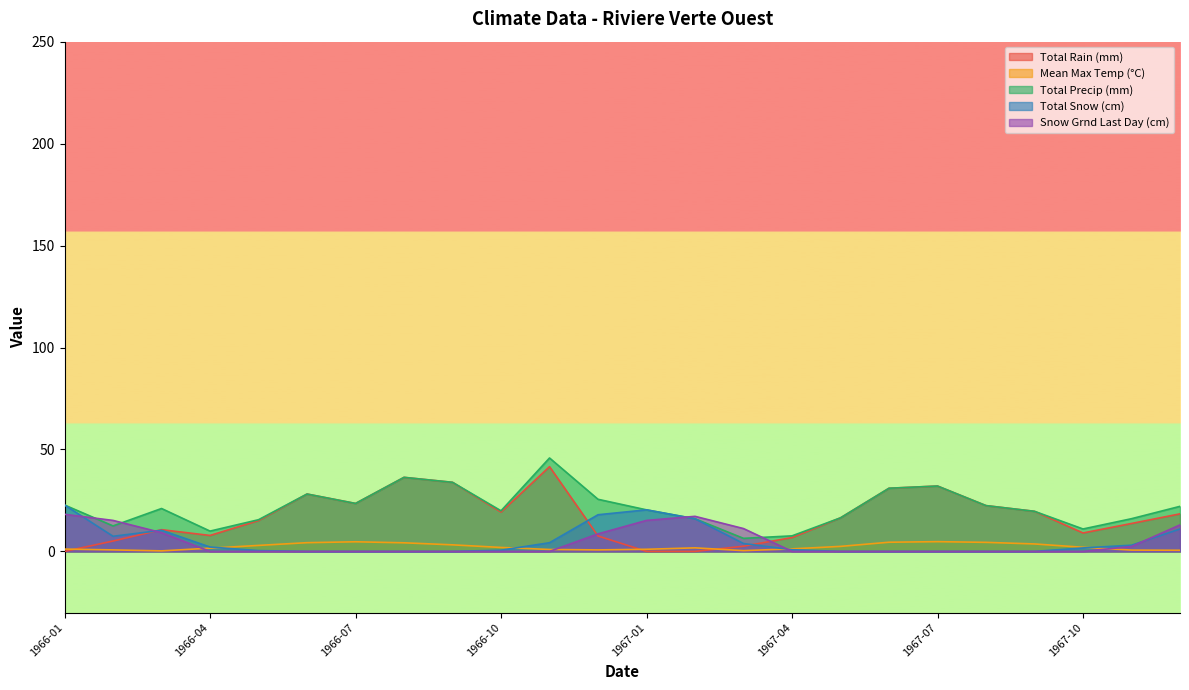

What is the label of the 19th point from the right?

1966-06